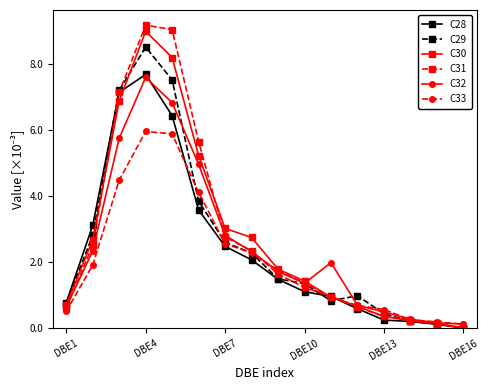

At how many categories does at least one series exceed 5?

4